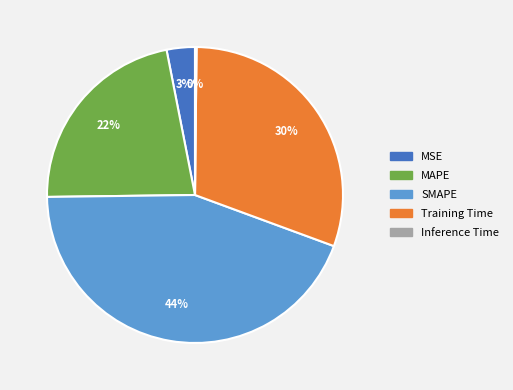

To the nearest percent, what is the average slice percentage?

20%